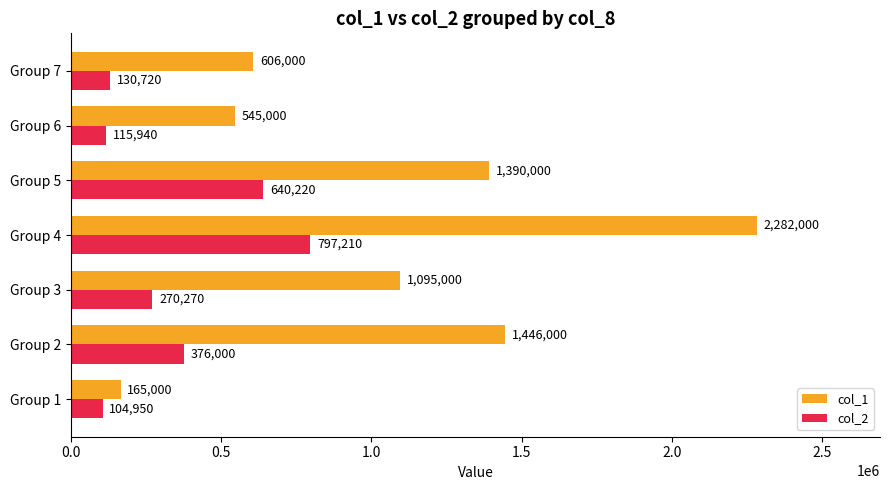

Rank the categories by col_2 value from lowest to highest.

Group 1, Group 6, Group 7, Group 3, Group 2, Group 5, Group 4